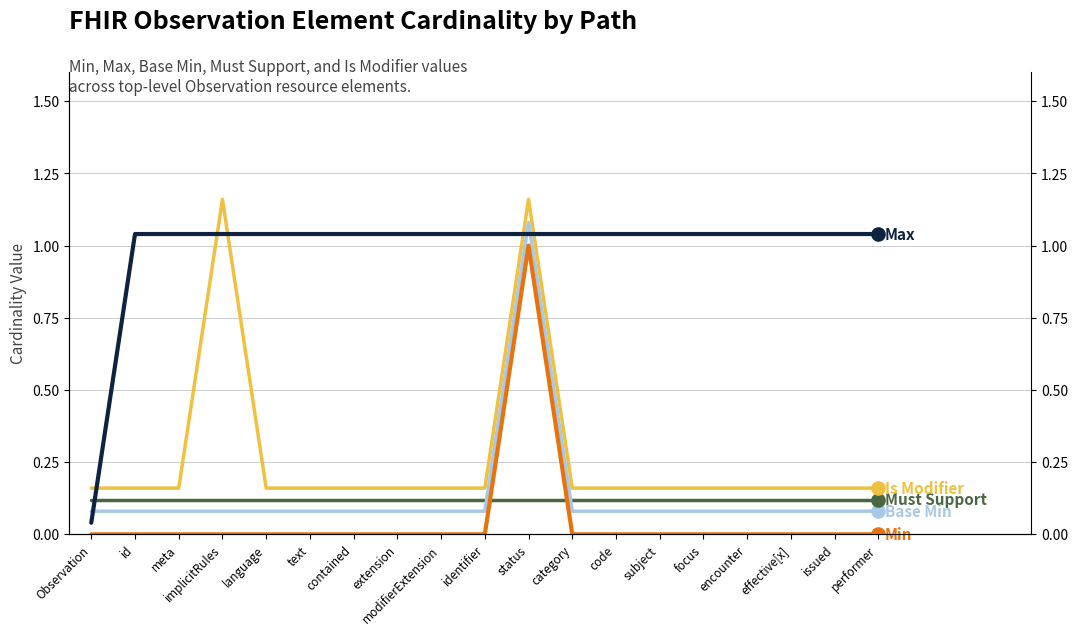

Which series reaches the minimum Y coordinate?

Min